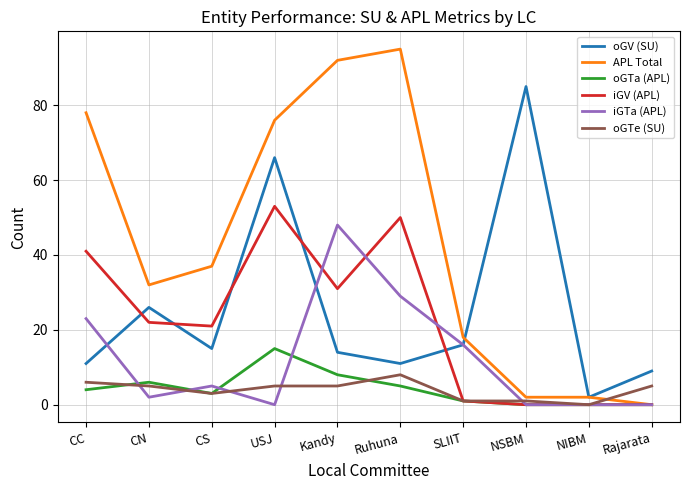

What value does the iGV (APL) series have at USJ?

53